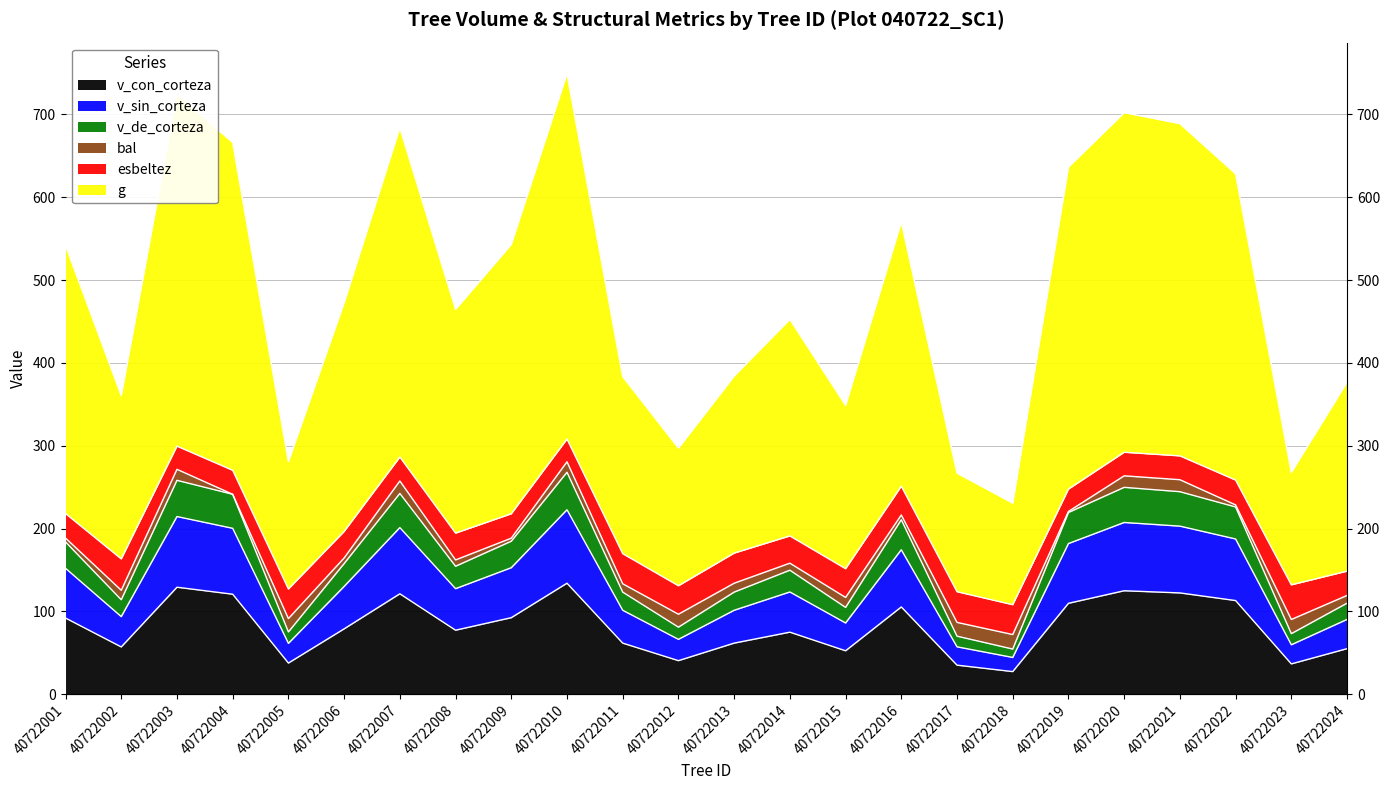

Between 40722008 and 40722015, which is larger?

40722008